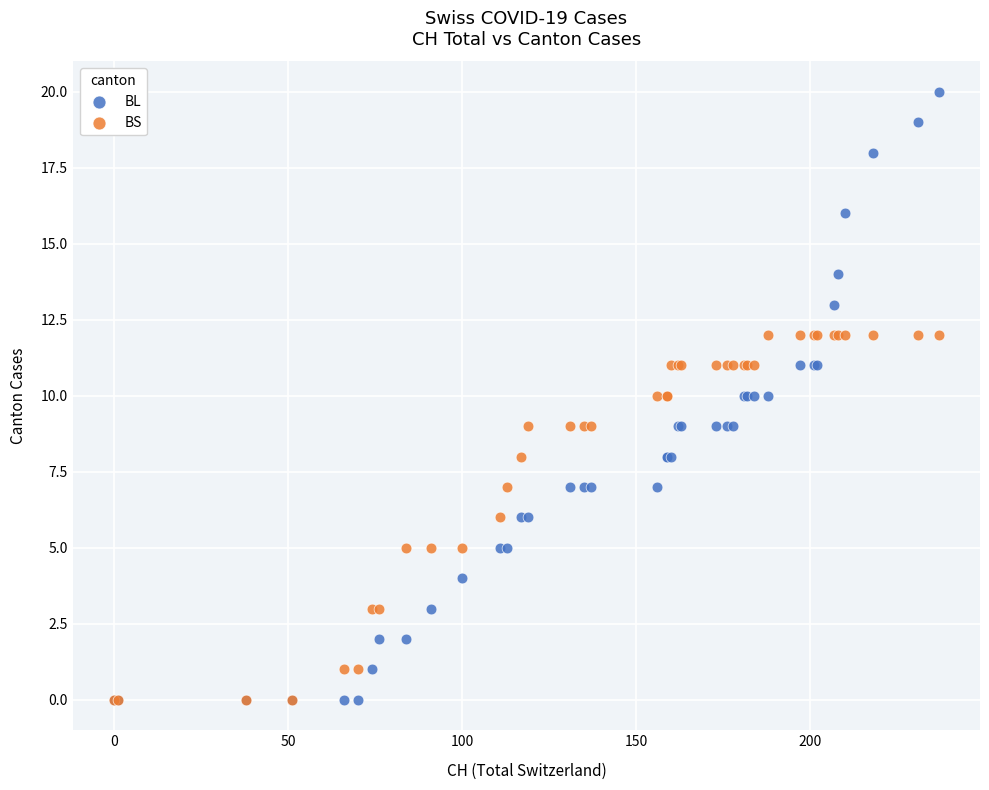

What are all the series names shown in the legend?

BL, BS